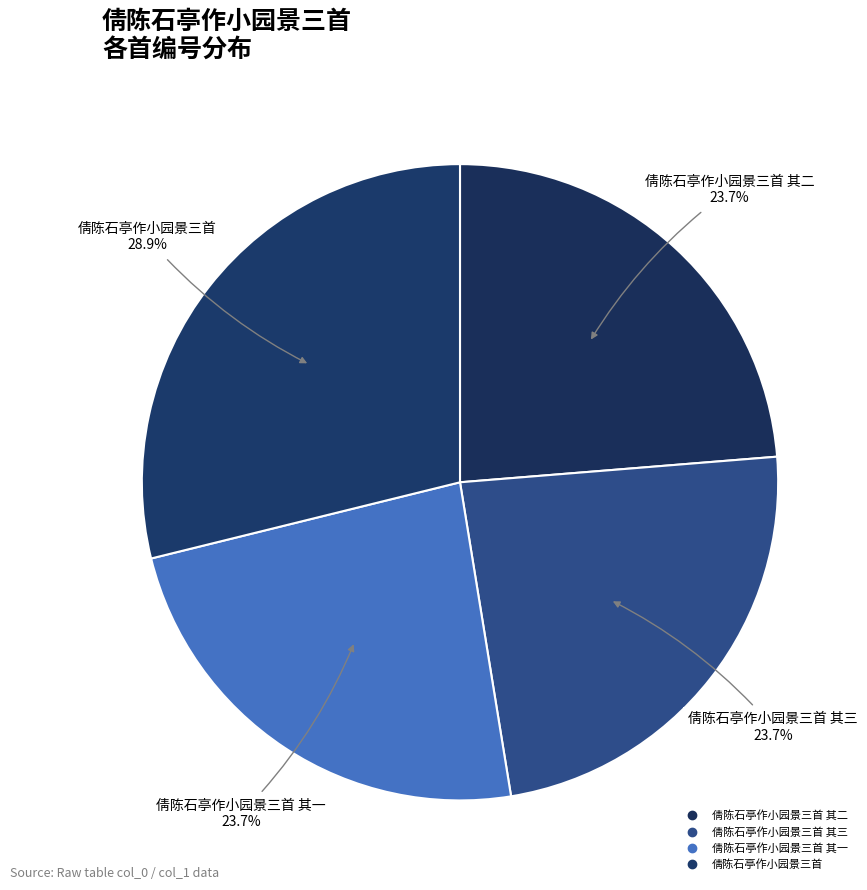

How many segments does this pie chart have?

4